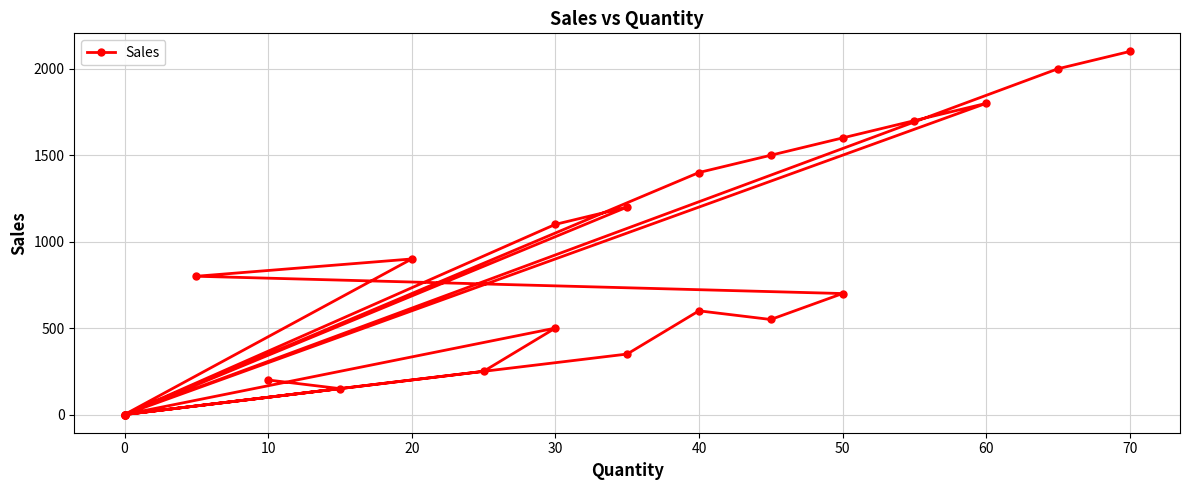

What is the difference between the maximum and minimum values?

2100.0